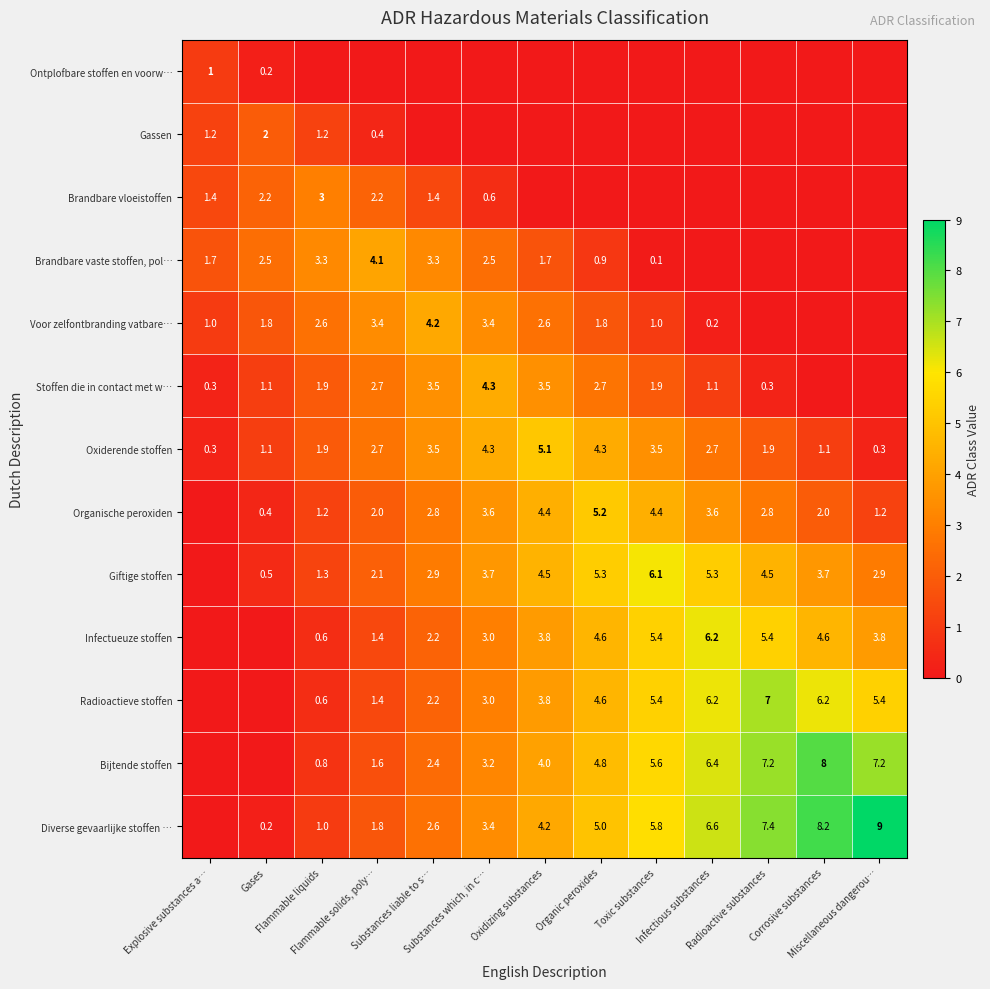

Is it true that Infectueuze stoffen equals 1.1 at Substances liable to s…?

False